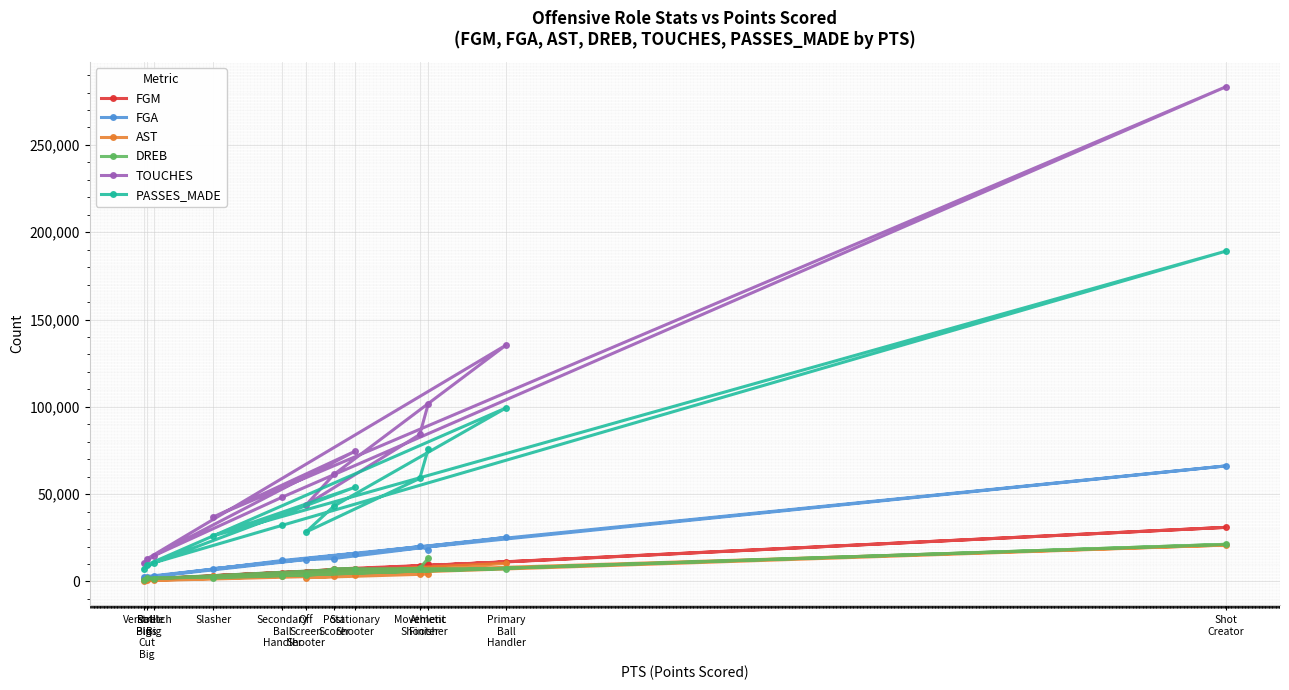

What position from the right is Stationary
Shooter?

5